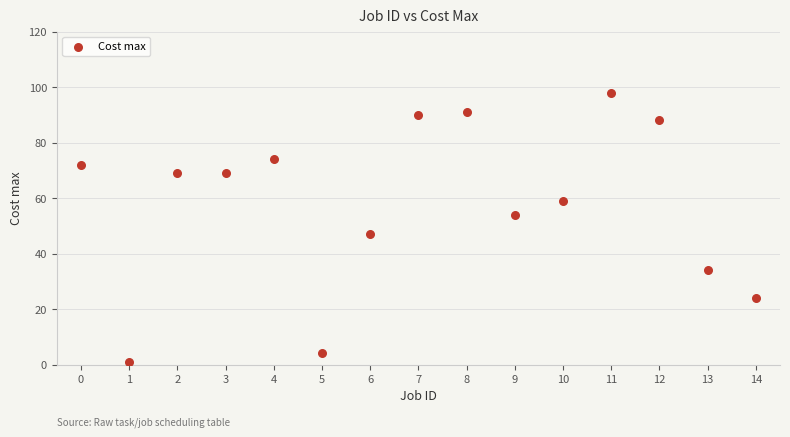

What is the range of Y values (max minus min)?

97